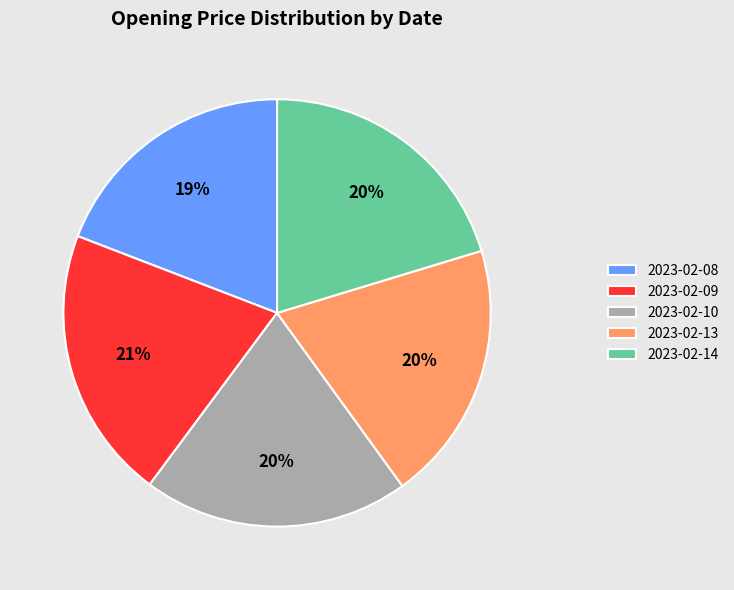

Which slice is the smallest?

2023-02-08